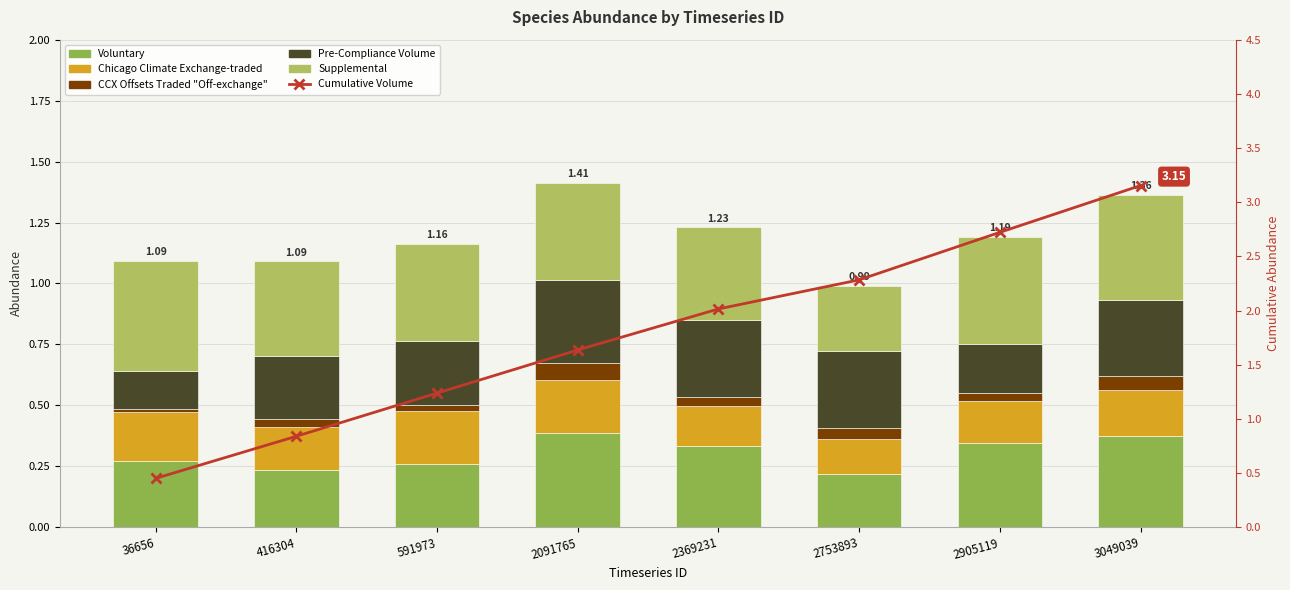

Rank the series at 2905119 from lowest to highest value.

Chicago Climate Exchange Offsets Traded "Off-exchange", Chicago Climate Exchange-traded, Pre-Compliance Volume, Voluntary, Supplemental, Cumulative Volume